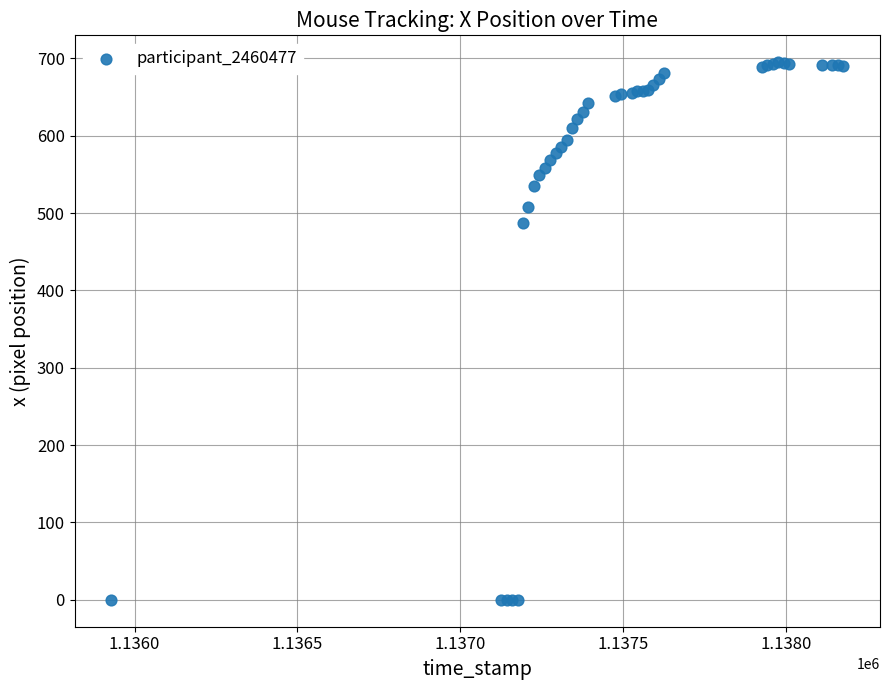

What Y value in the scatter plot is closest to 347?

487